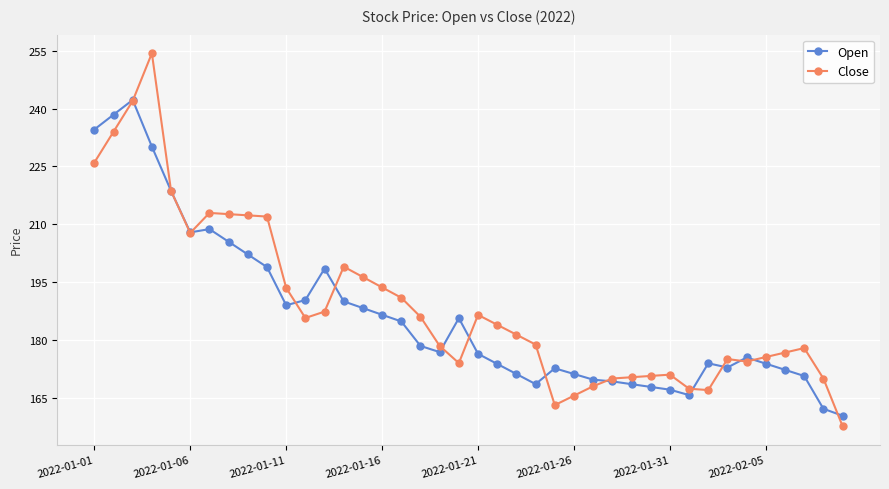

What is the value of the Close point at the 16th from the left?

193.6